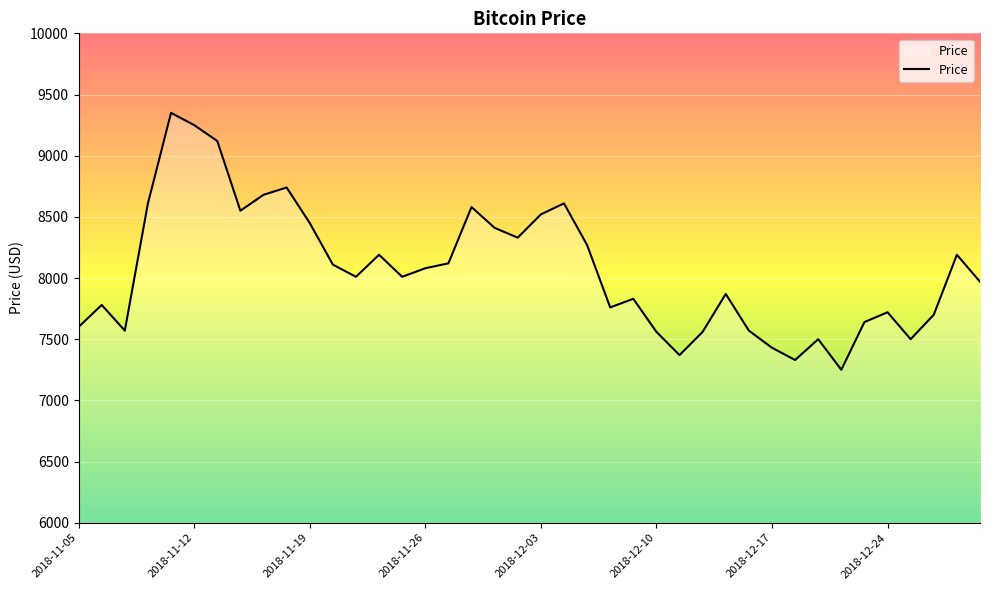

What is the average value?

8067